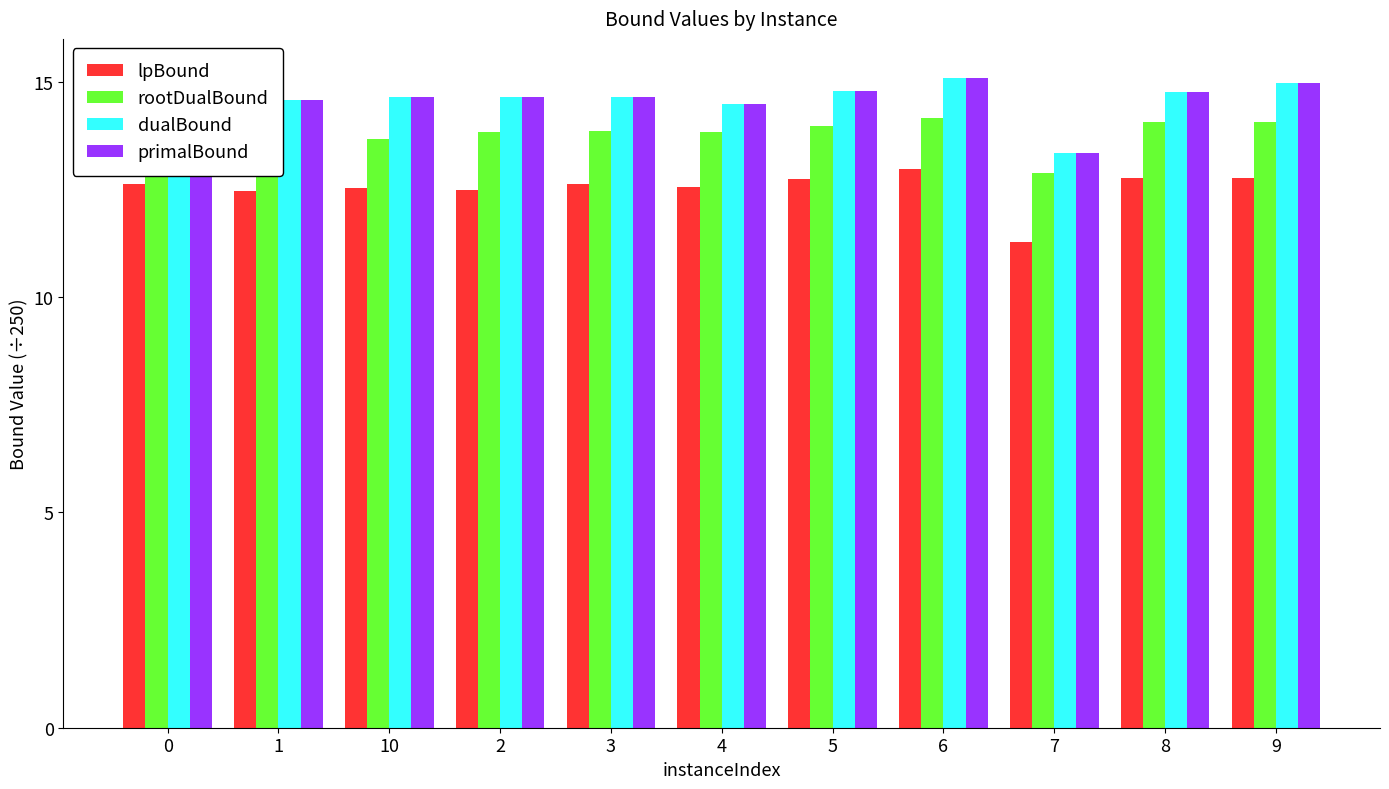

What is the difference between the maximum and minimum values in the rootDualBound series?

1.3